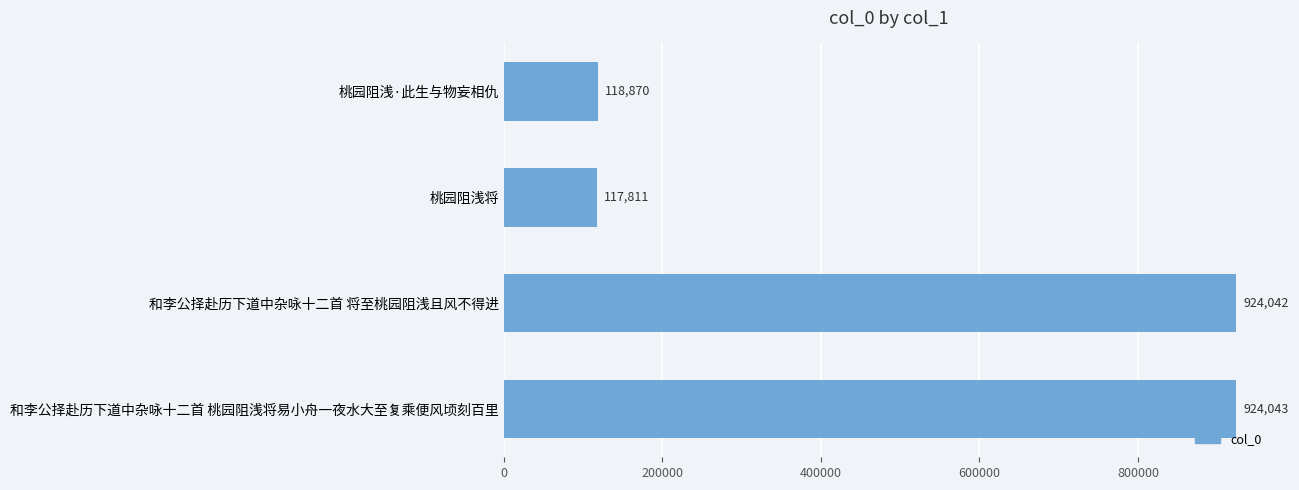

The chart shows a value of 179045 at 桃园阻浅将. True or false?

False